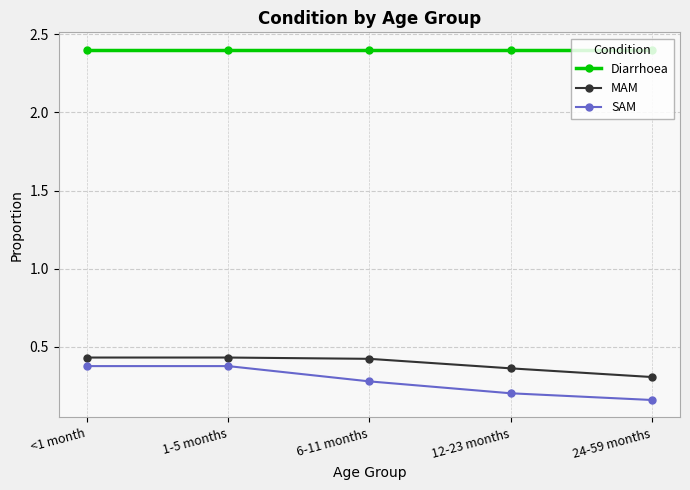

Which series has the widest spread of values?

SAM